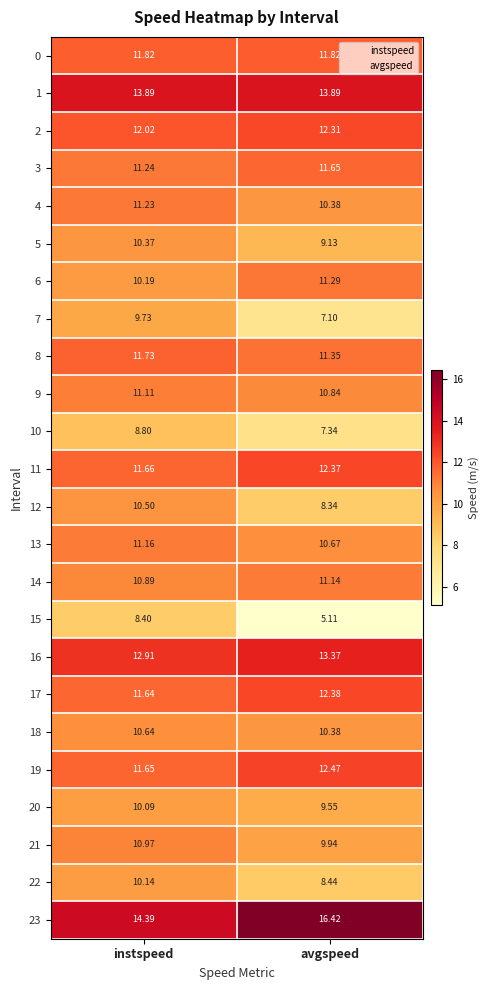

At which label is 22 closest to 9?

avgspeed